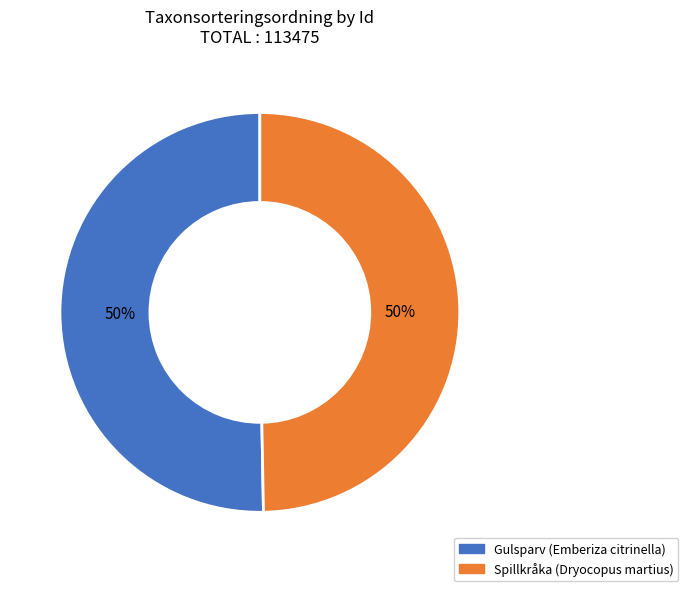

To the nearest percent, what is the average slice percentage?

50%